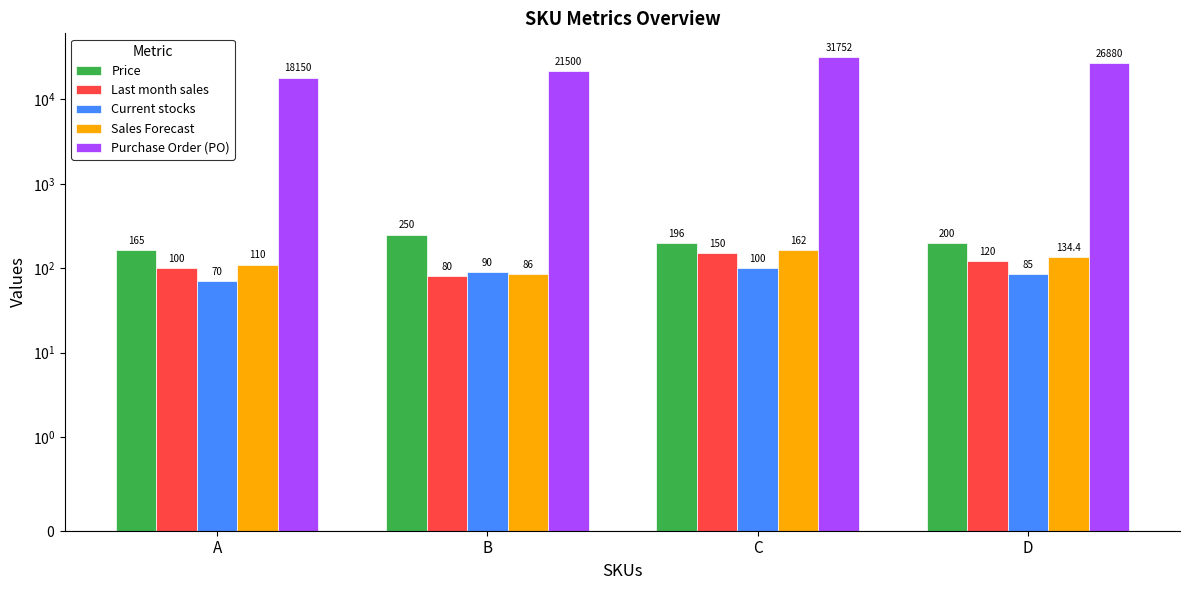

The Sales Forecast series shows 54.0 at D. True or false?

False